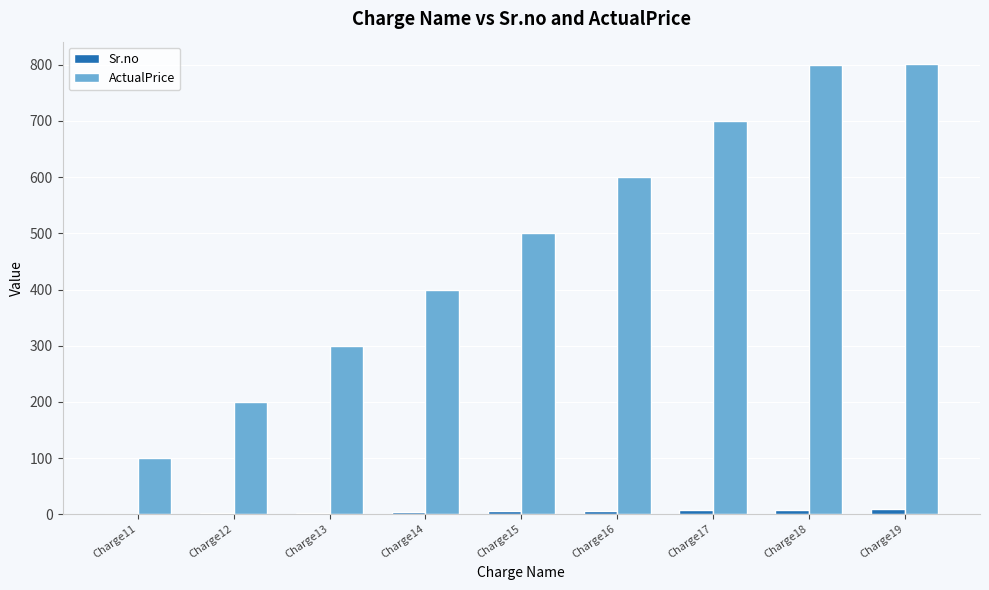

How many groups of bars are there?

9